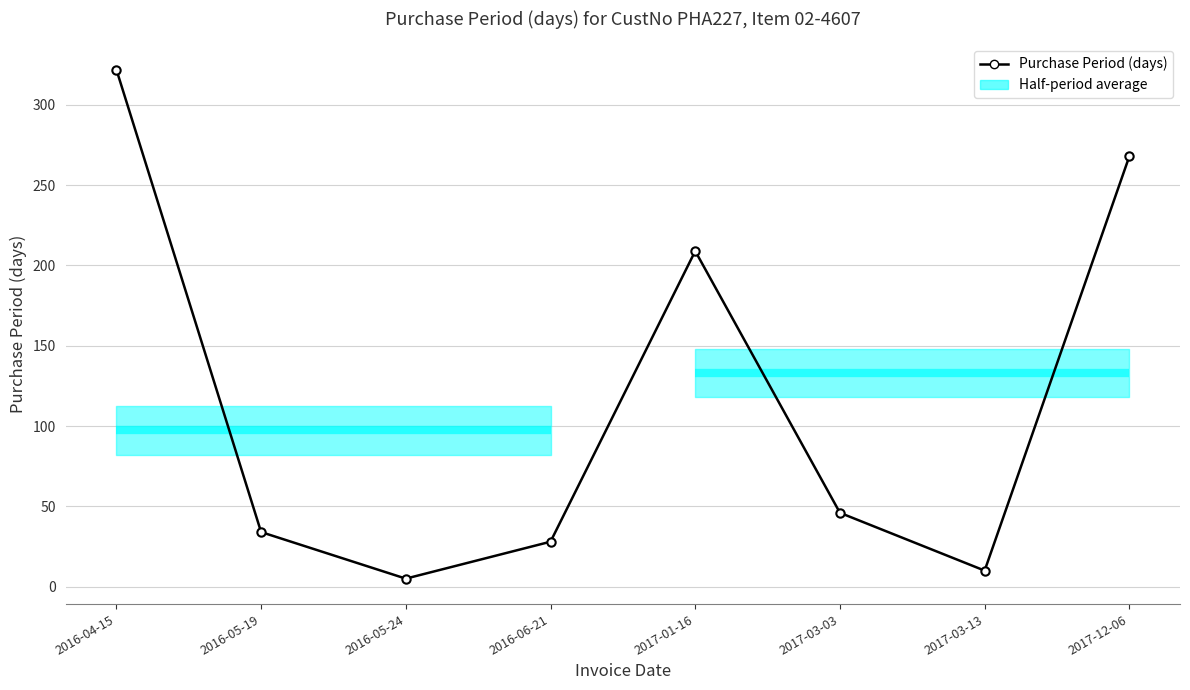

What is the average value?

115